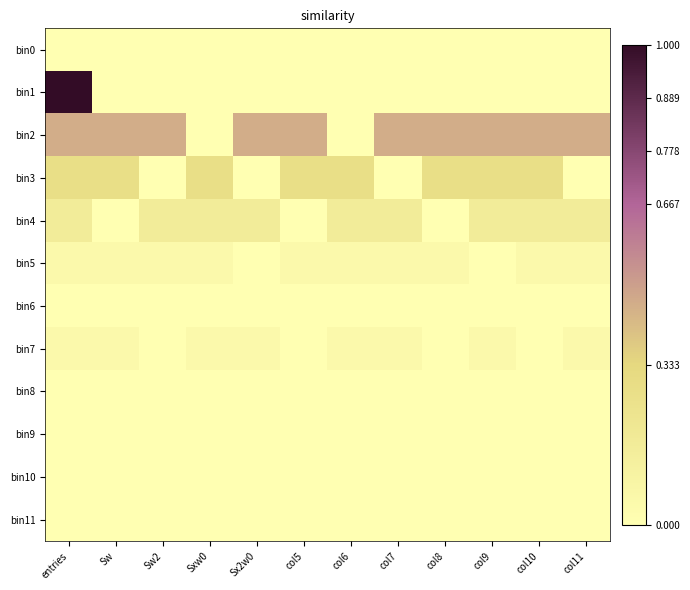

How many data points does each series have?

12